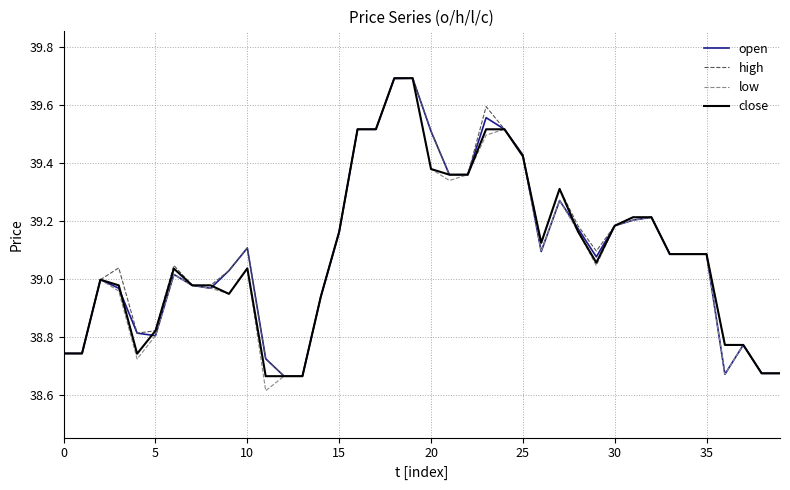

What is the greatest value displayed?

39.7